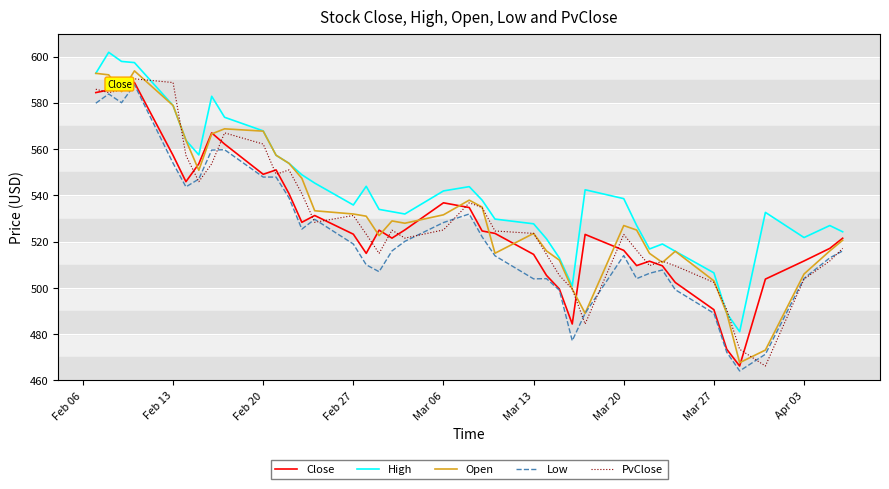

Which series has the largest total across all categories?

High